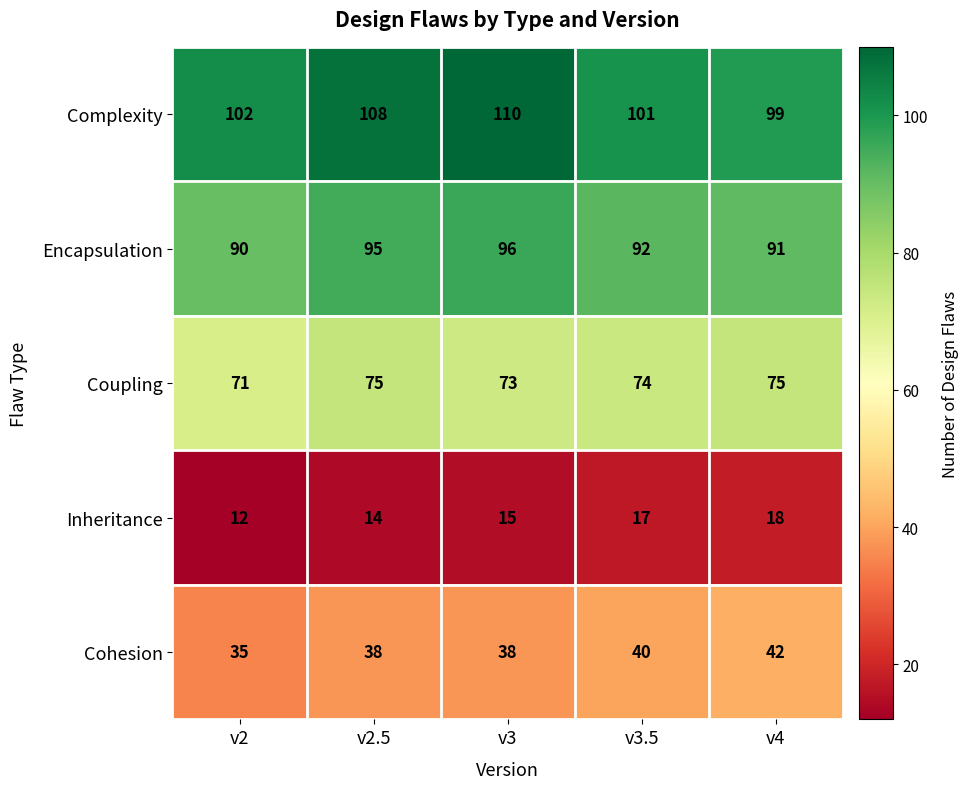

Count the number of data series in this chart.

5